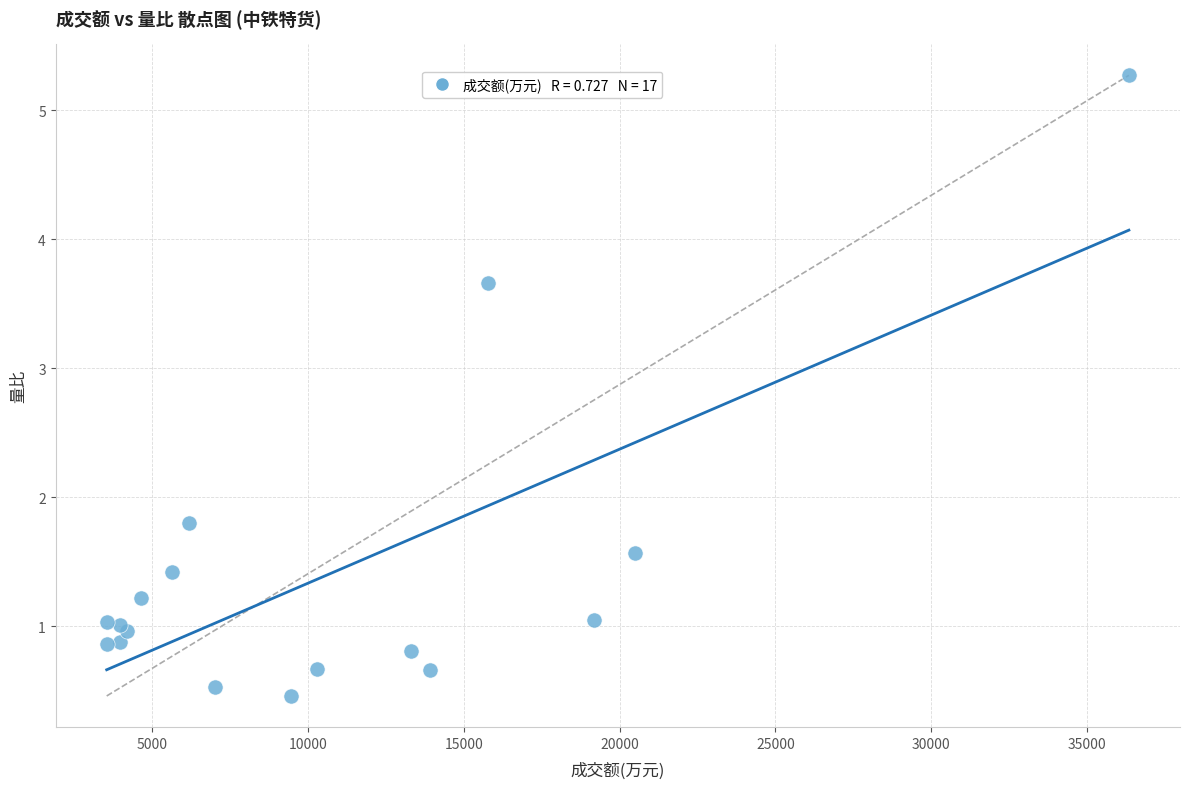

What Y value in the scatter plot is closest to 2?

1.8